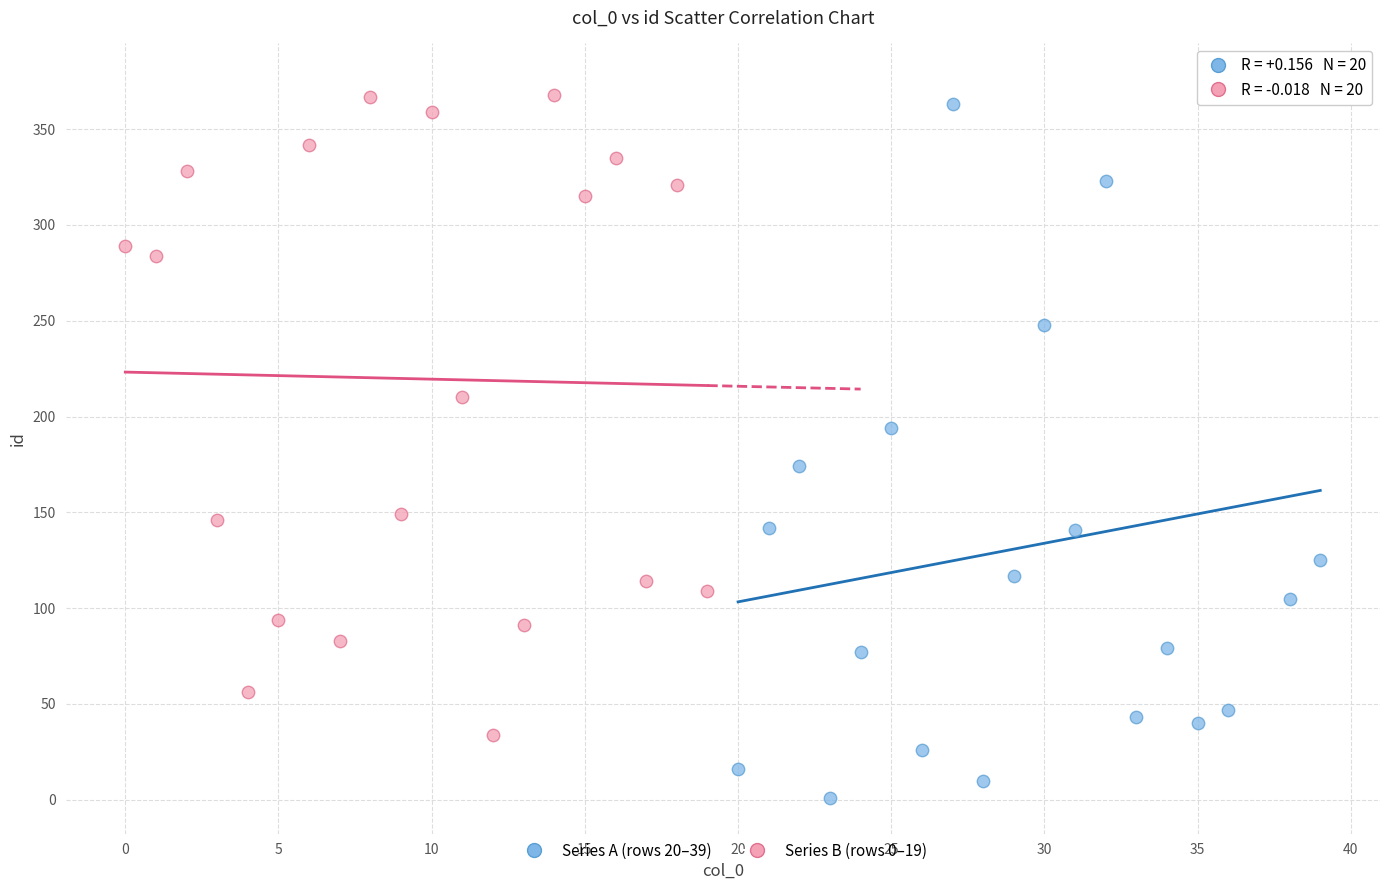

Which series contains the lowest Y value?

Series A (rows 20–39)